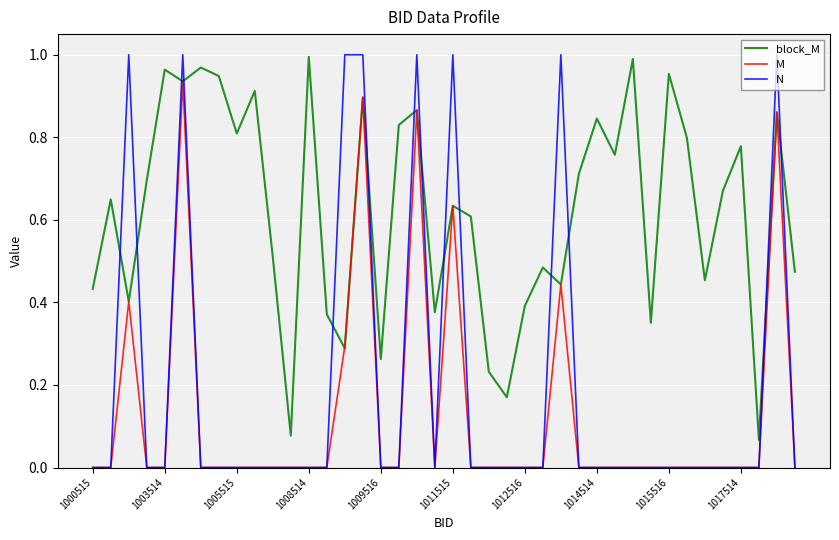

What is the sum of all M values?

5.3